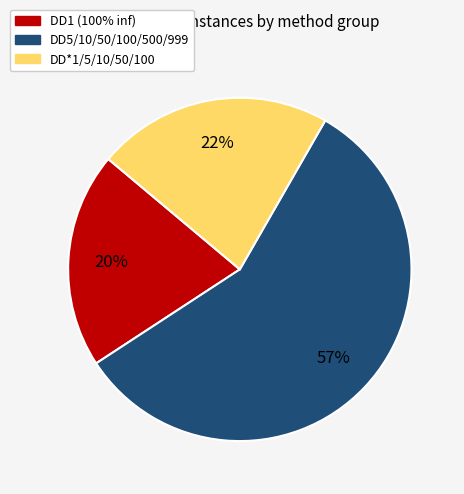

Does any single category account for the majority?

Yes